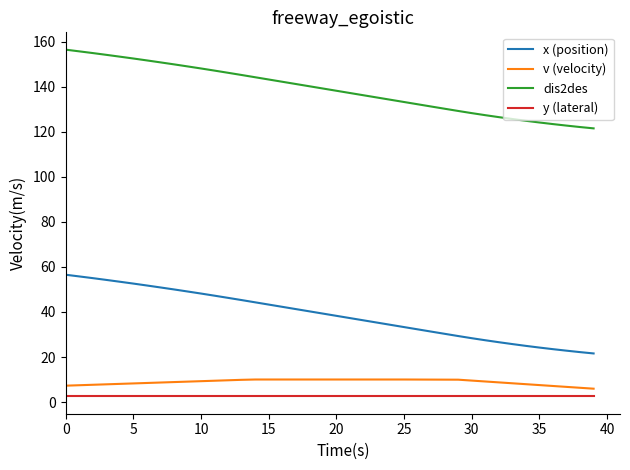

List the series in order of their peak value, lowest first.

y (lateral), v (velocity), x (position), dis2des